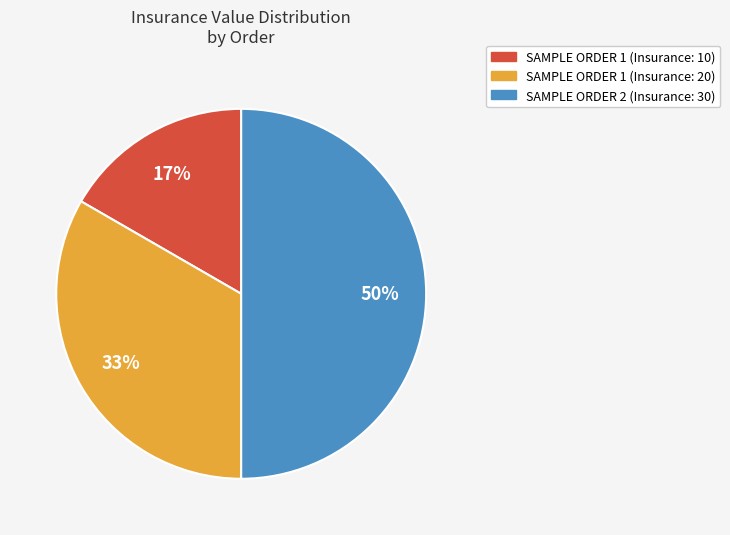

What is the smallest slice in the pie chart?

SAMPLE ORDER 1 (Insurance: 10)